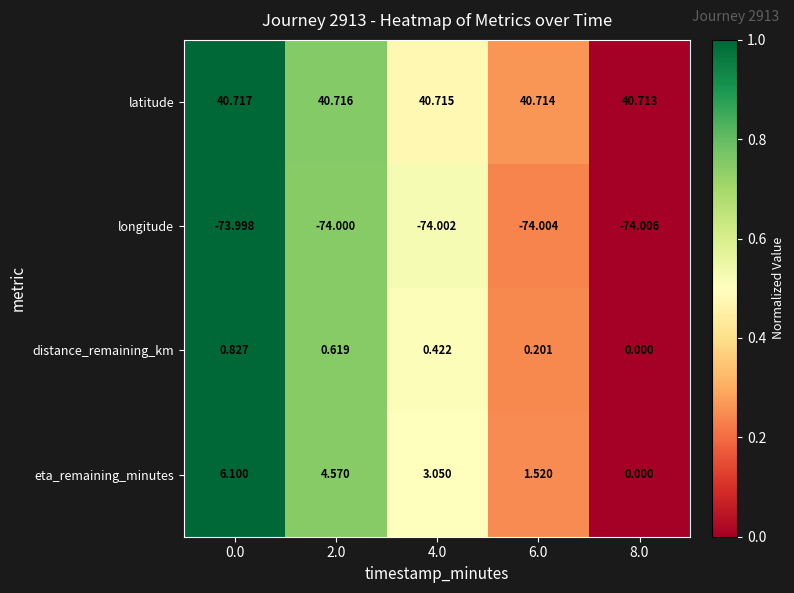

Which category has the lowest value across all series?

8.0